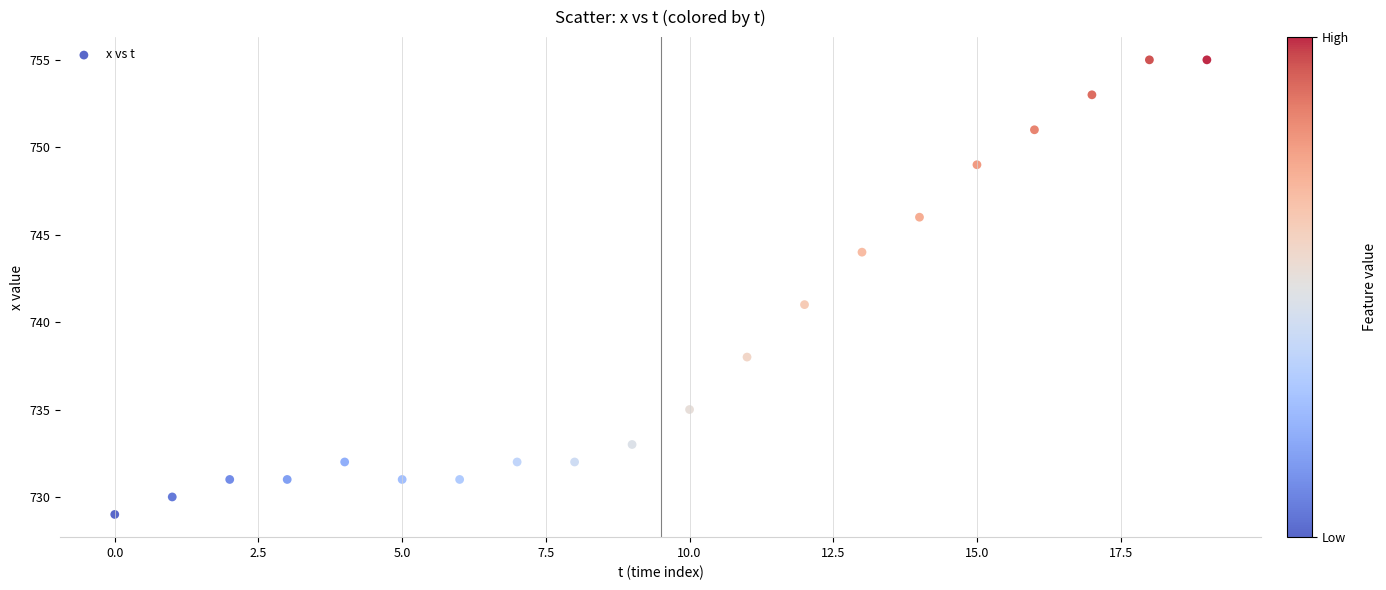

What is the range of Y values (max minus min)?

26